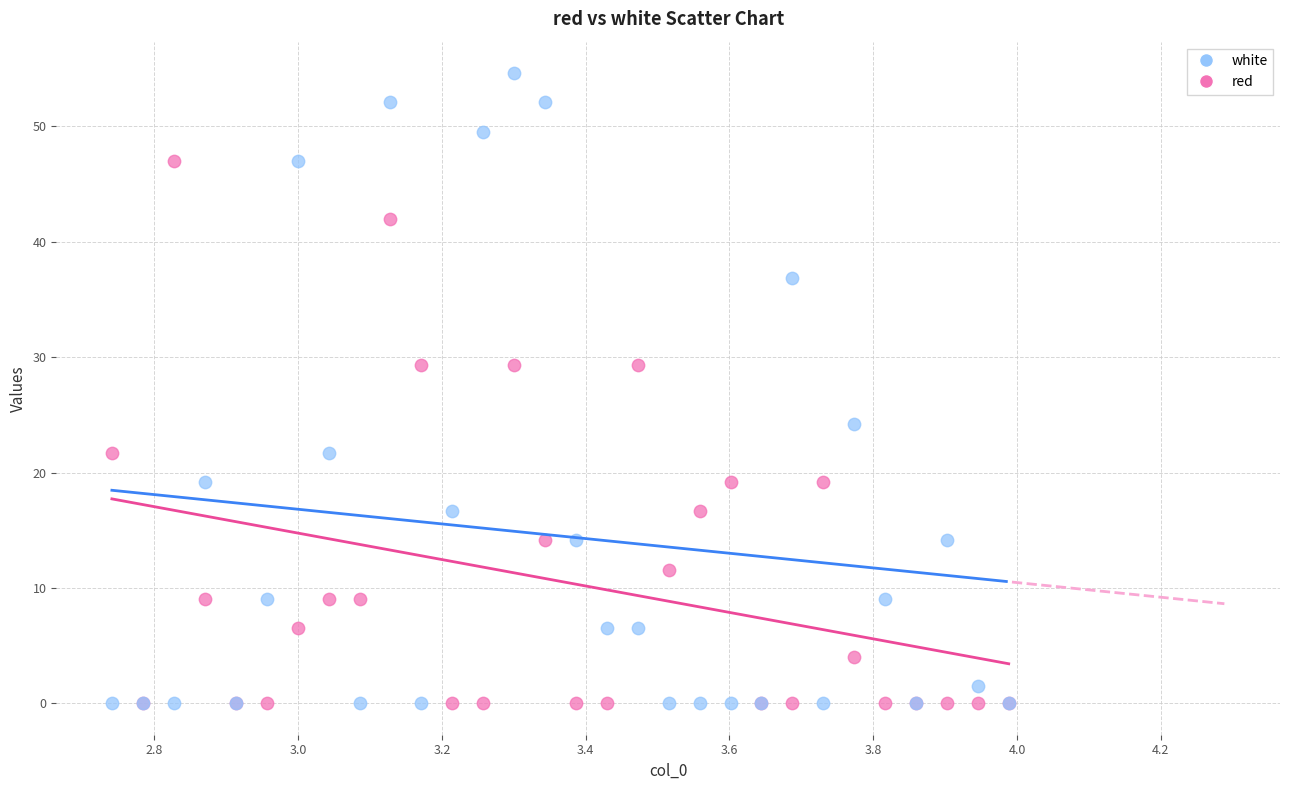

Which series reaches the maximum Y coordinate?

white